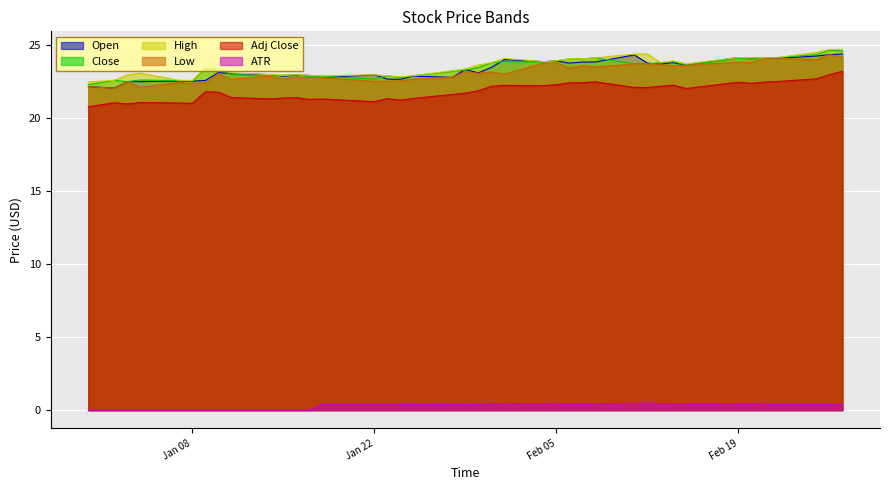

How many ATR values are between 0 and 1?

40